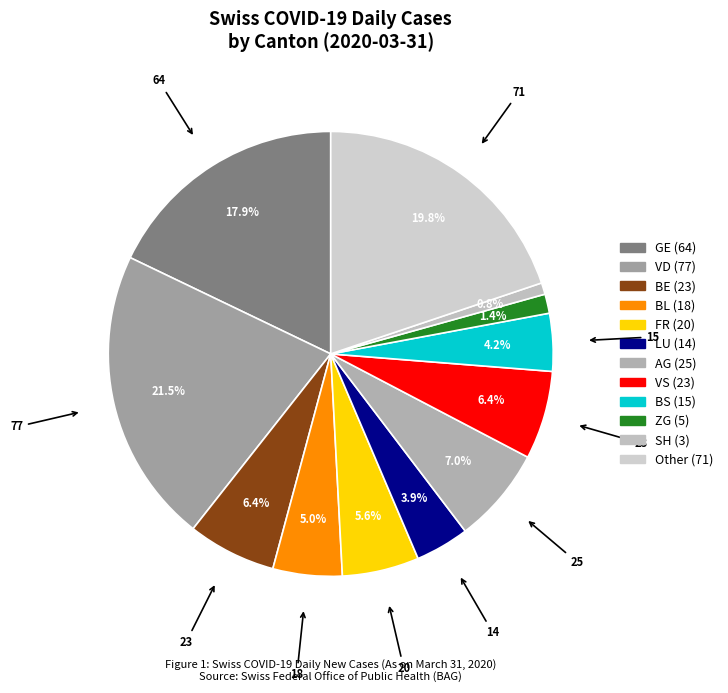

To the nearest percent, what portion does GE represent?

18%